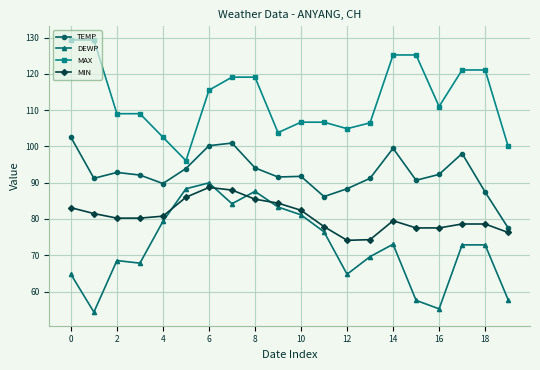

True or false: DEWP and TEMP cross at least once.

False